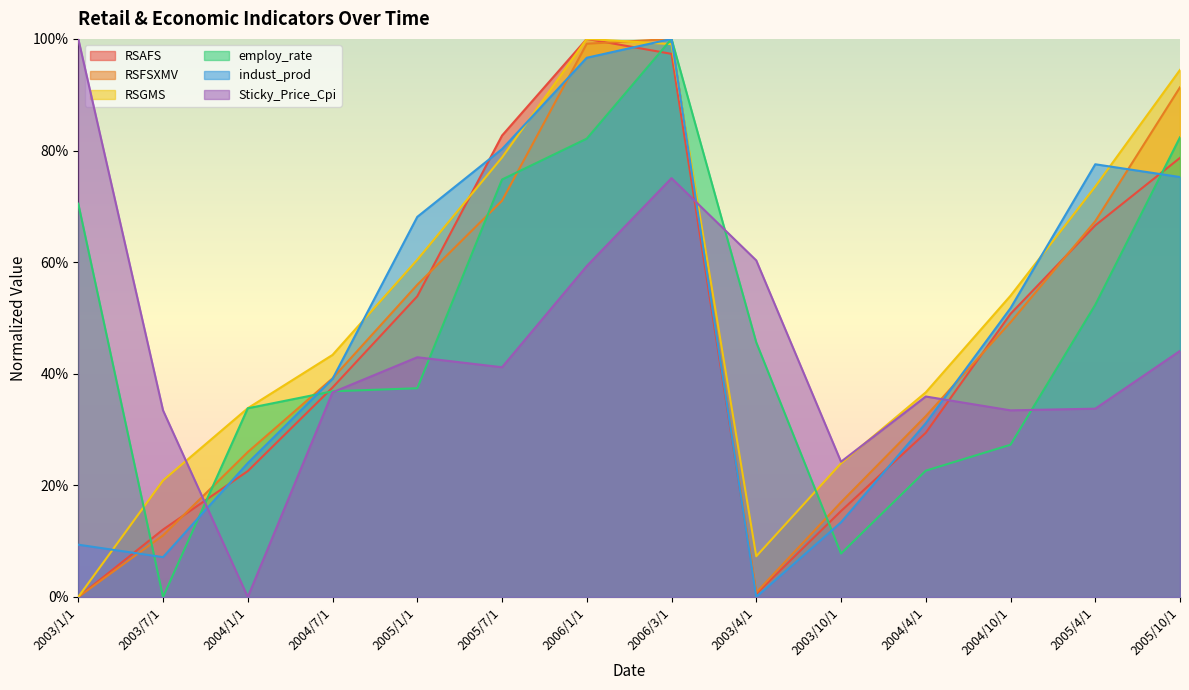

What is the difference between the second highest and second lowest values in the RSFSXMV series?

1.0